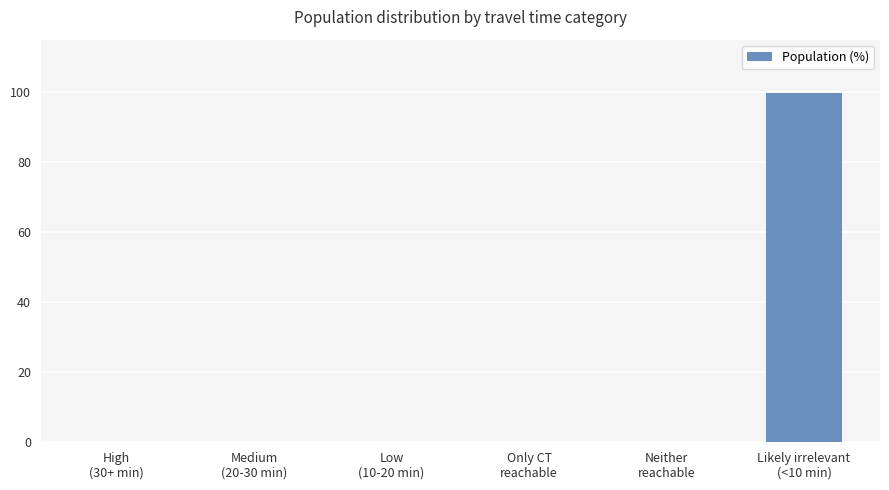

Are the bars horizontal?

No